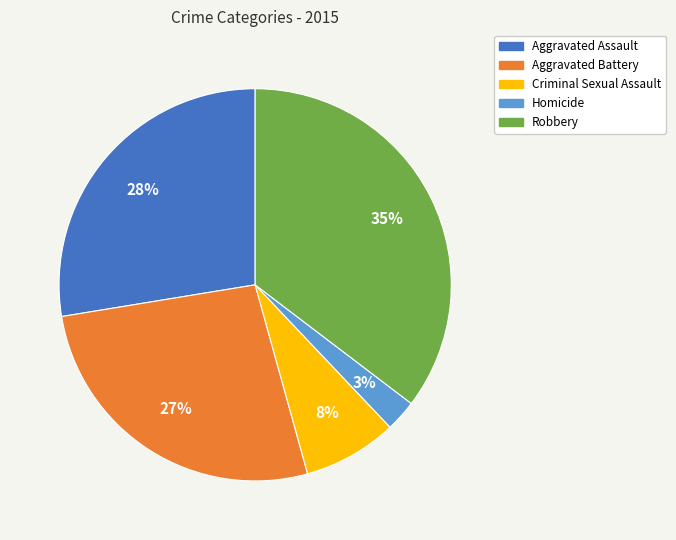

Does any single category account for the majority?

No